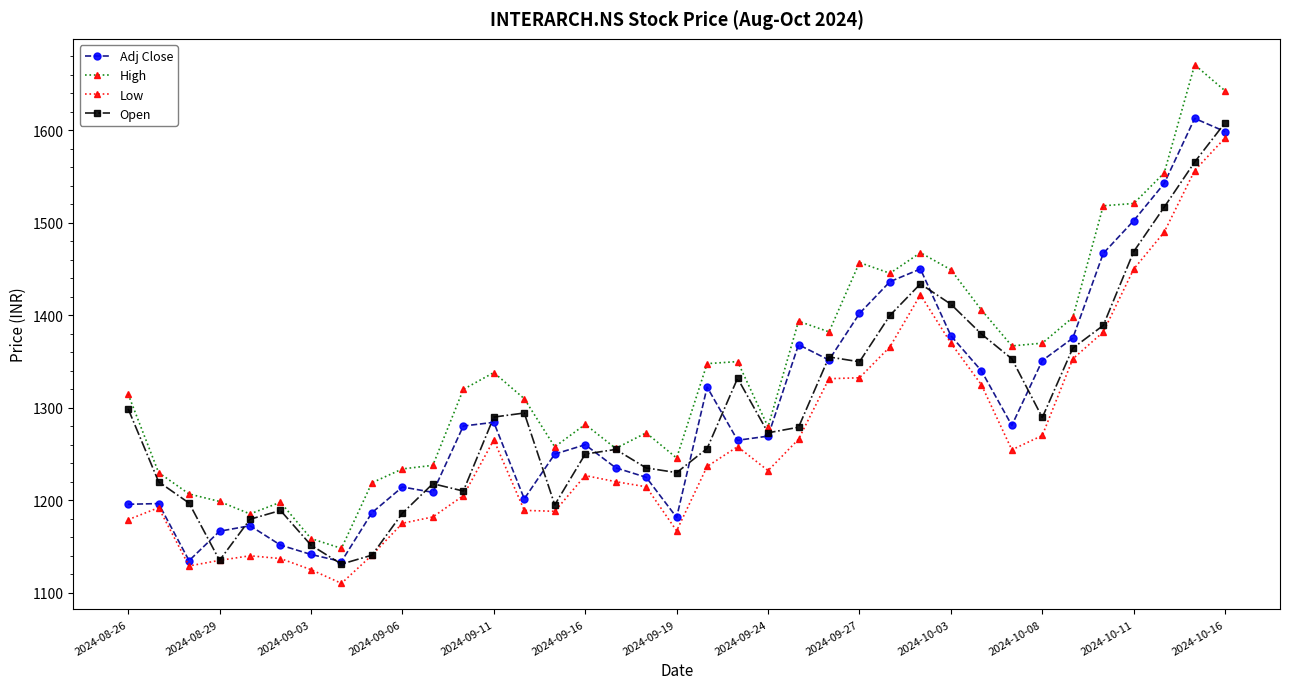

Is this an area chart (filled region under the line)?

No